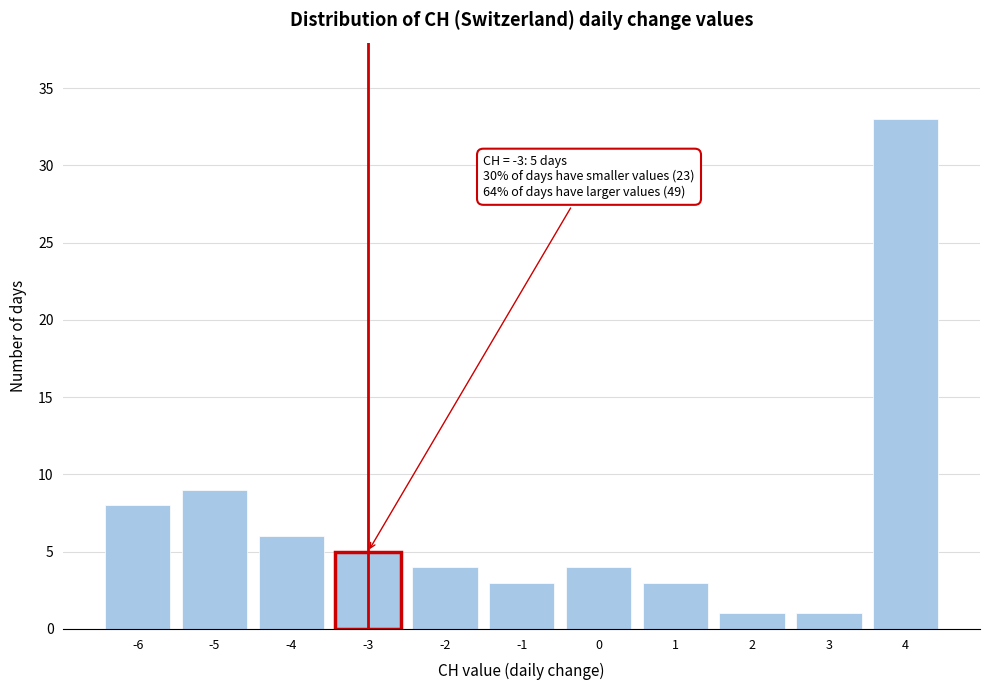

Reading left to right, what are all the values shown in this chart?

-6=8	-5=9	-4=6	-3=5	-2=4	-1=3	0=4	1=3	2=1	3=1	4=33